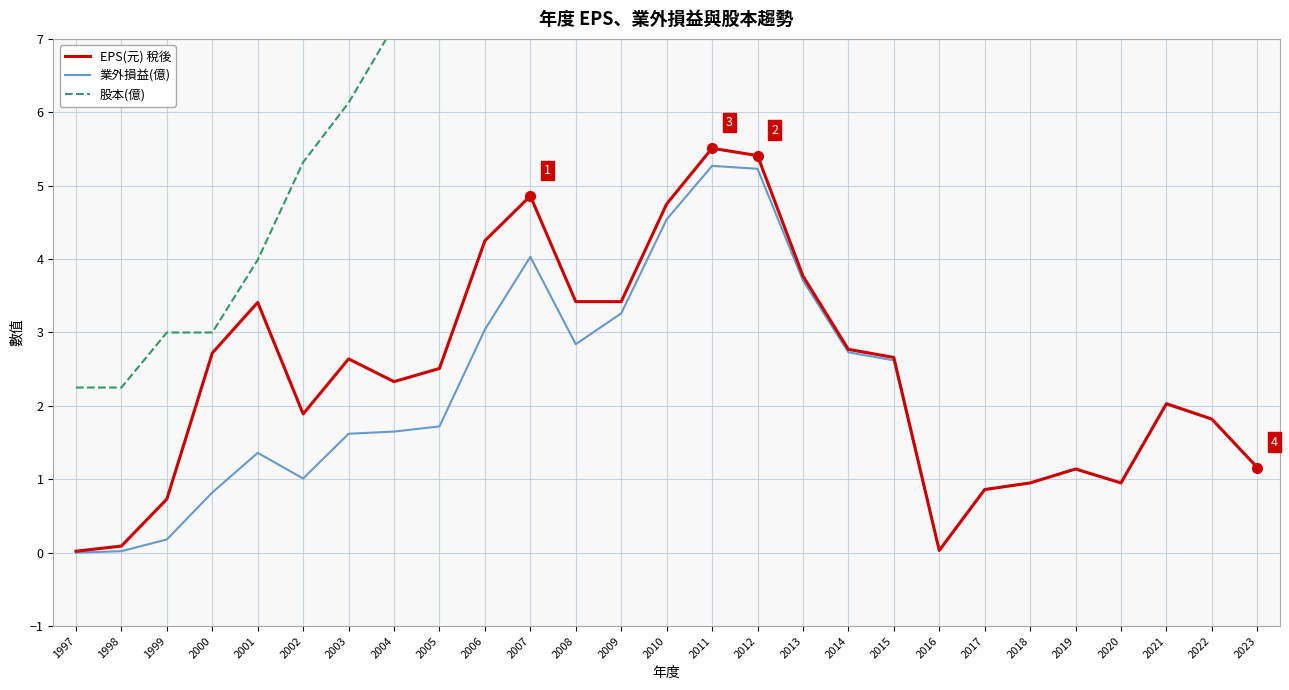

How many data points in EPS(元) 稅後 are above 2?

16